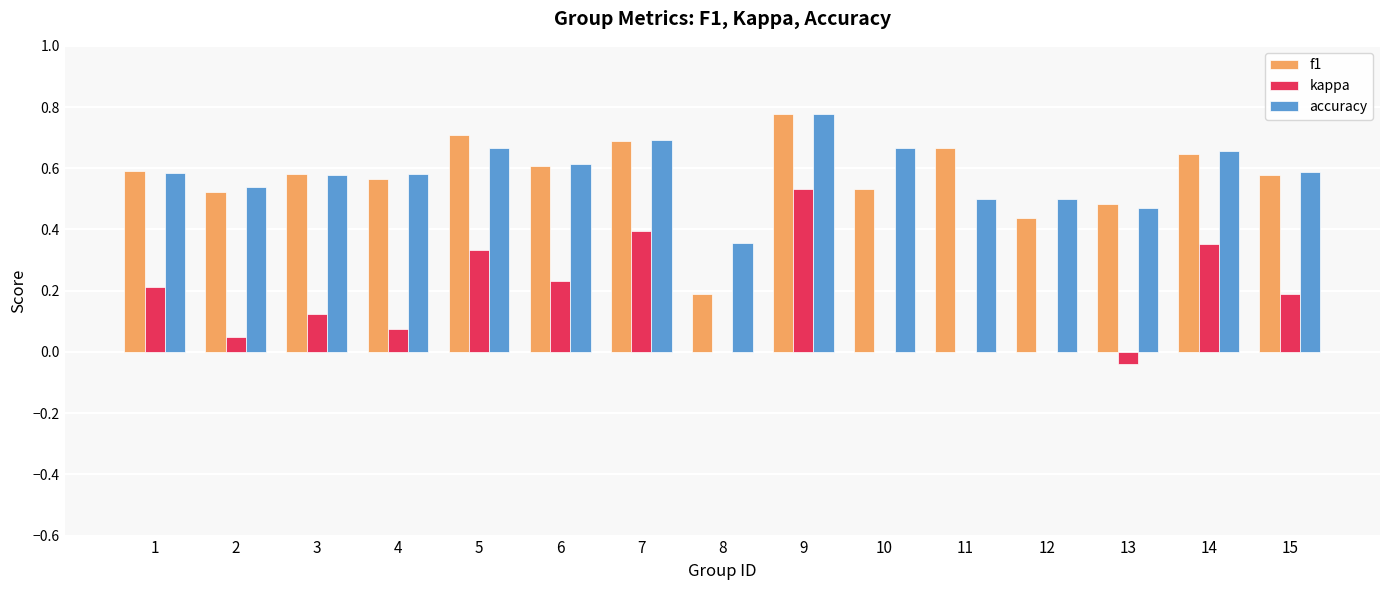

Count the number of categories in the chart.

15